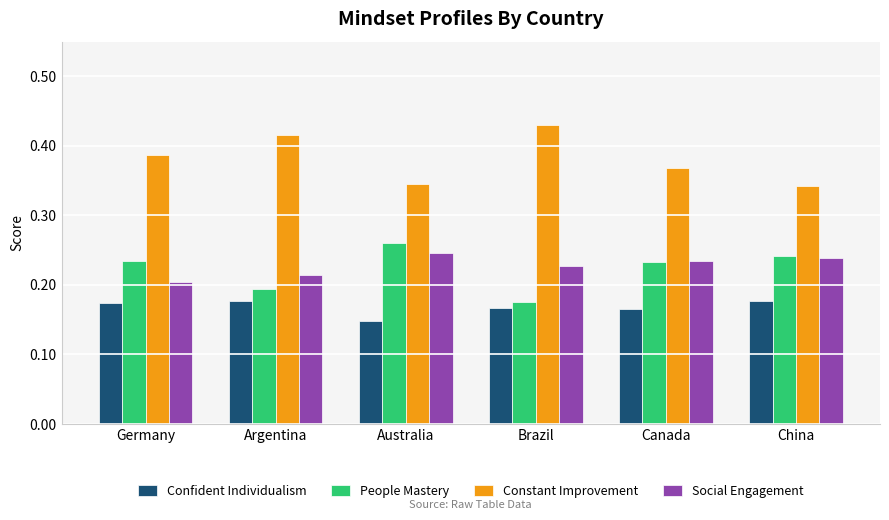

What is the label of the 5th bar from the left?

Canada